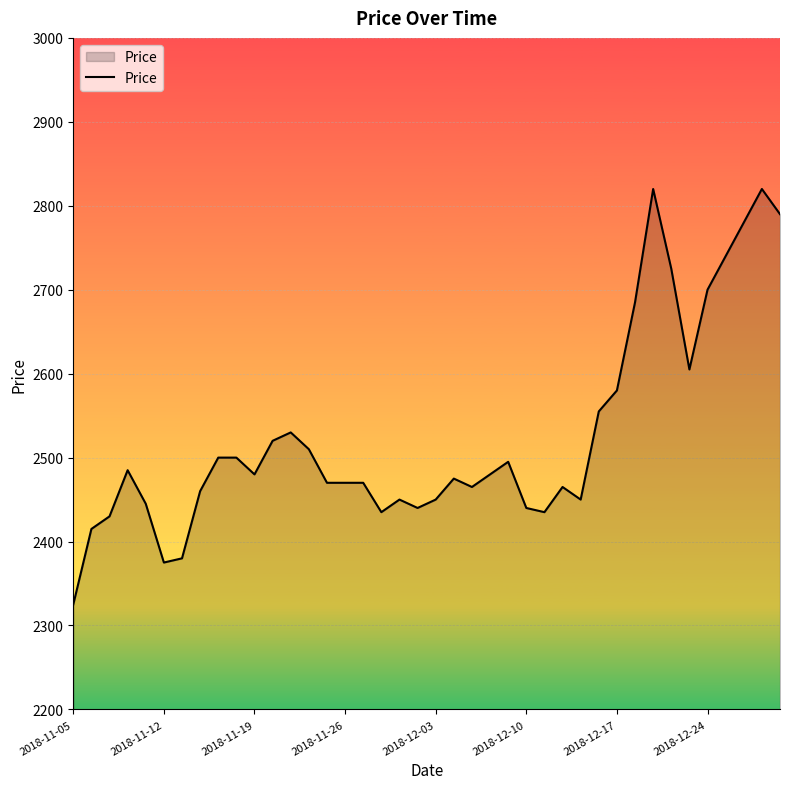

What is the greatest value displayed?

2820